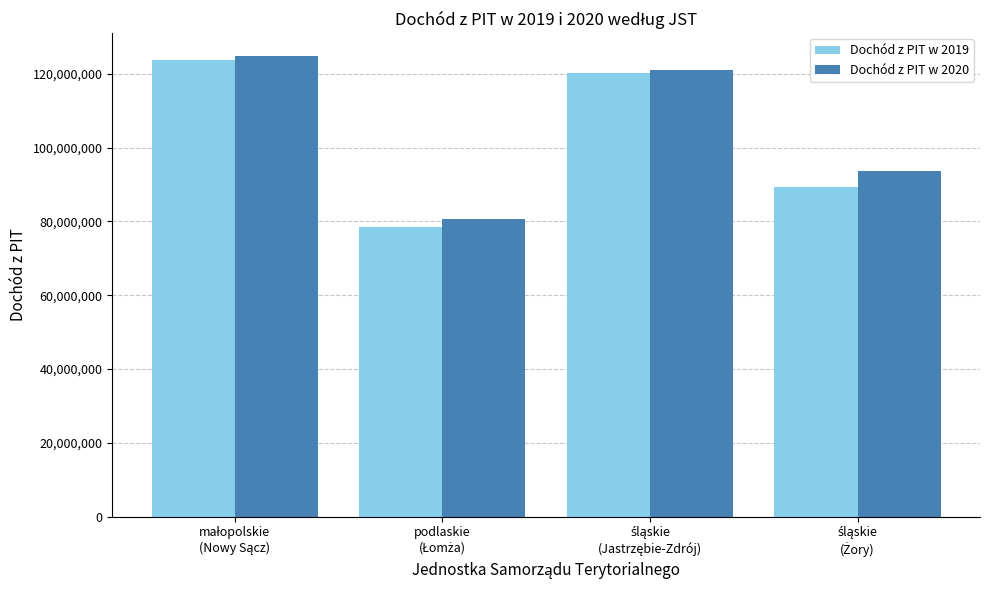

What is the smallest value displayed?

78552737